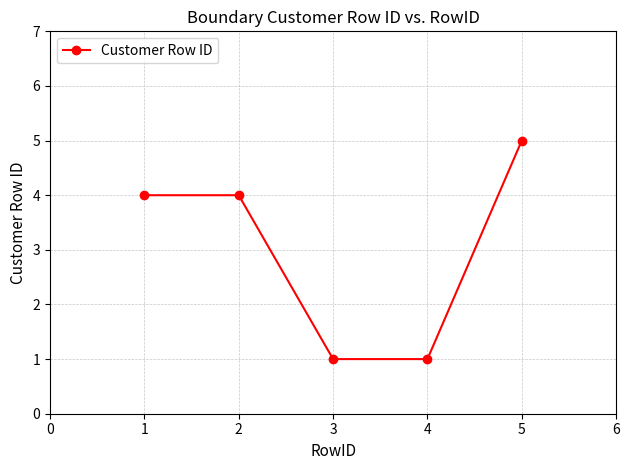

Reading right to left, list all the values displayed in this chart.

5	1	1	4	4